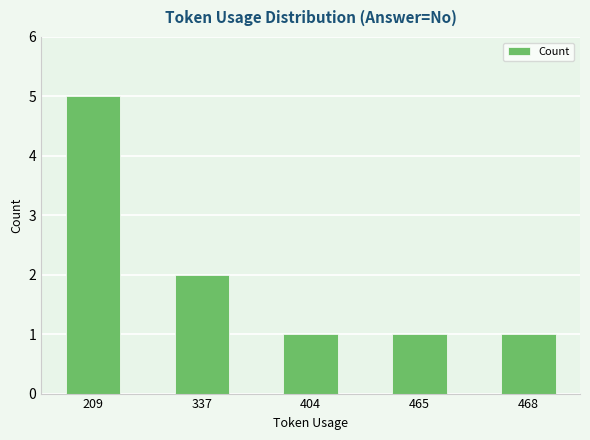

Which has a higher value, 209 or 404?

209